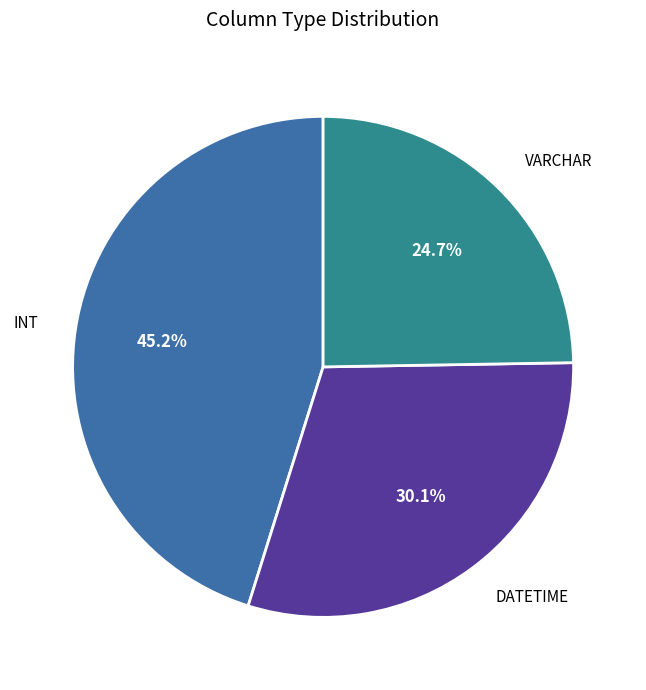

What portion of the pie excludes VARCHAR?

75.3%